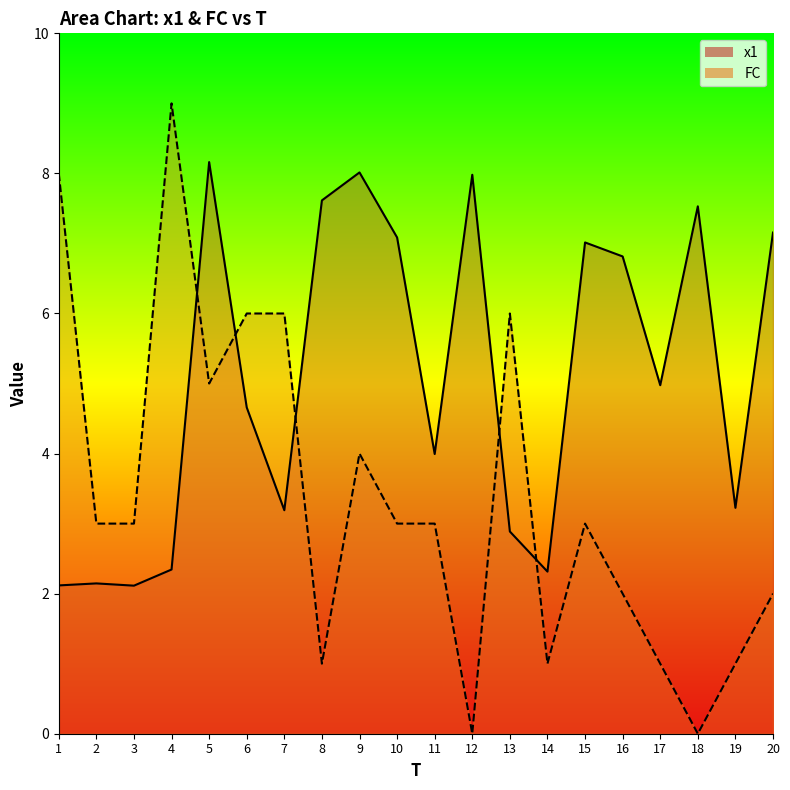

Is the value of x1 at 16 greater than the value of FC at 1?

No